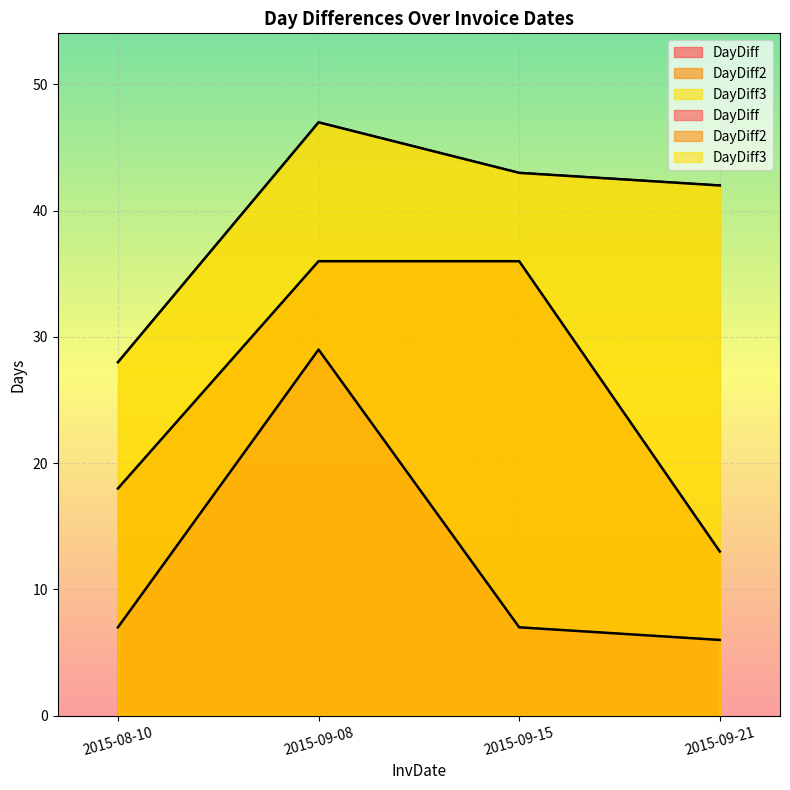

List the labels in order of DayDiff value, smallest first.

2015-09-21, 2015-08-10, 2015-09-15, 2015-09-08